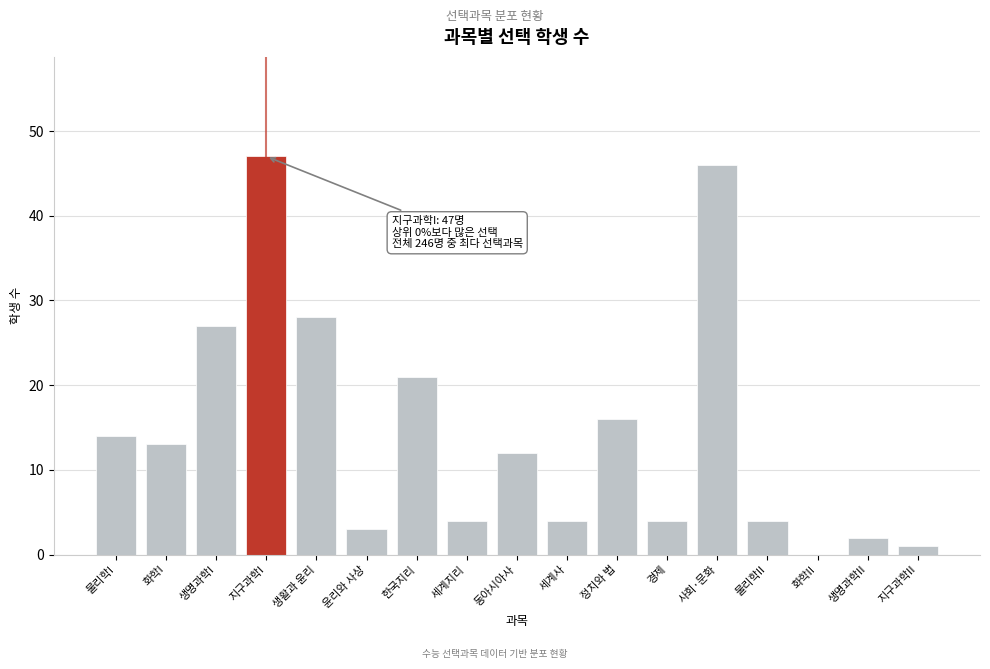

Reading left to right, list all the values displayed in this chart.

물리학I=14	화학I=13	생명과학I=27	지구과학I=47	생활과 윤리=28	윤리와 사상=3	한국지리=21	세계지리=4	동아시아사=12	세계사=4	정치와 법=16	경제=4	사회·문화=46	물리학II=4	화학II=0	생명과학II=2	지구과학II=1